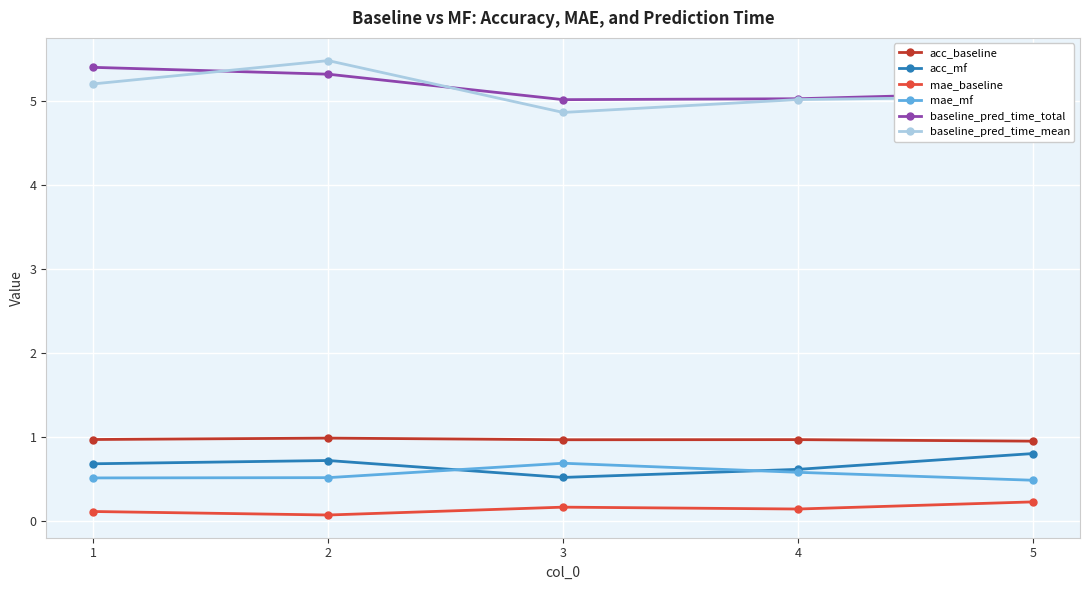

The value of acc_mf at 3 is 0.5. True or false?

True